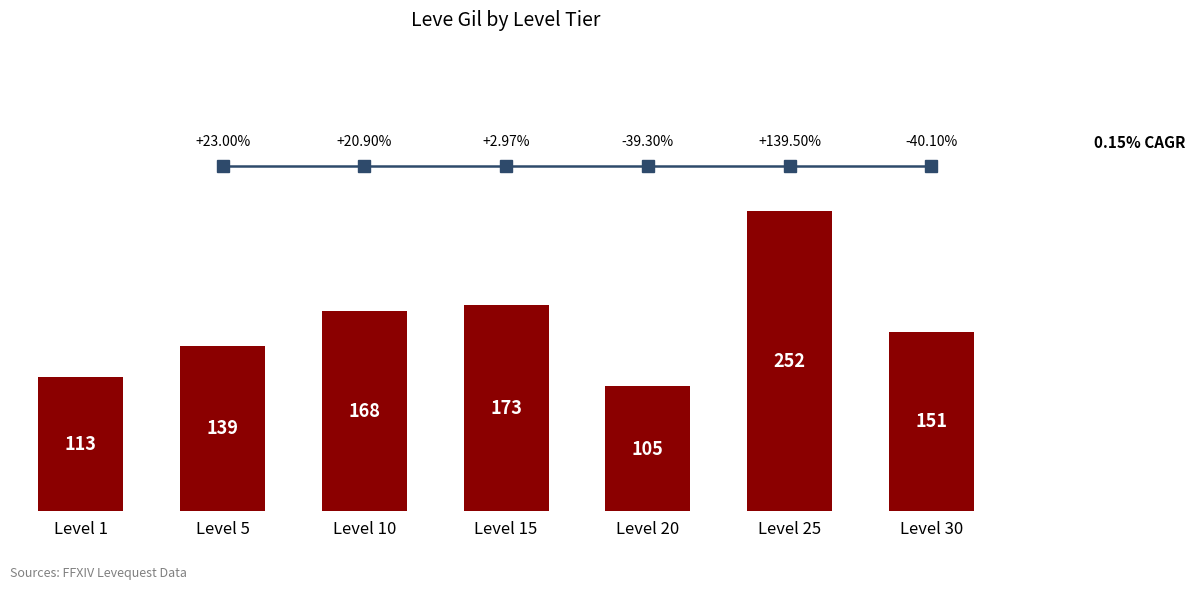

Reading left to right, what are all the values shown in this chart?

Level 1=113	Level 5=139	Level 10=168	Level 15=173	Level 20=105	Level 25=252	Level 30=151